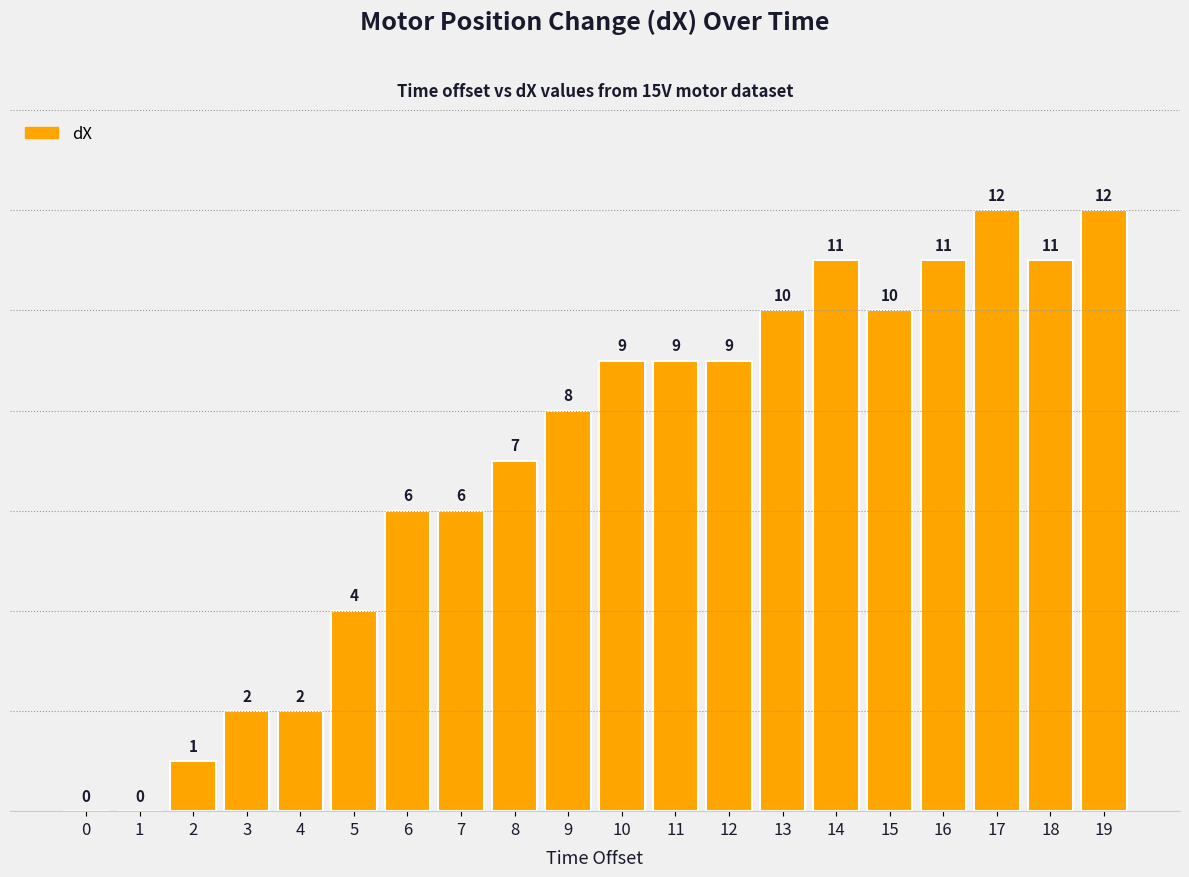

What is the change in value from 2 to 3?

+1